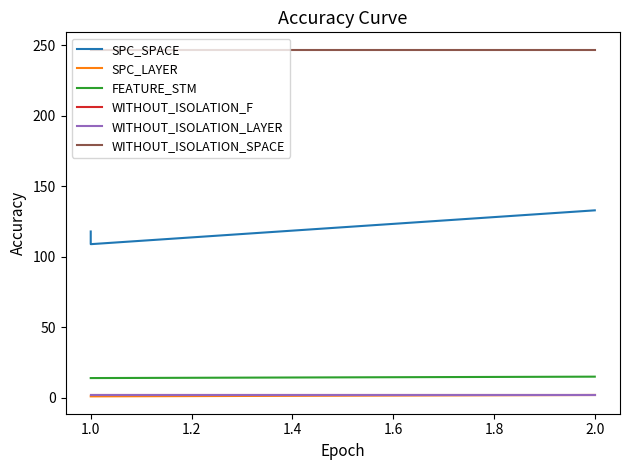

Which series has the largest total across all categories?

WITHOUT_ISOLATION_SPACE